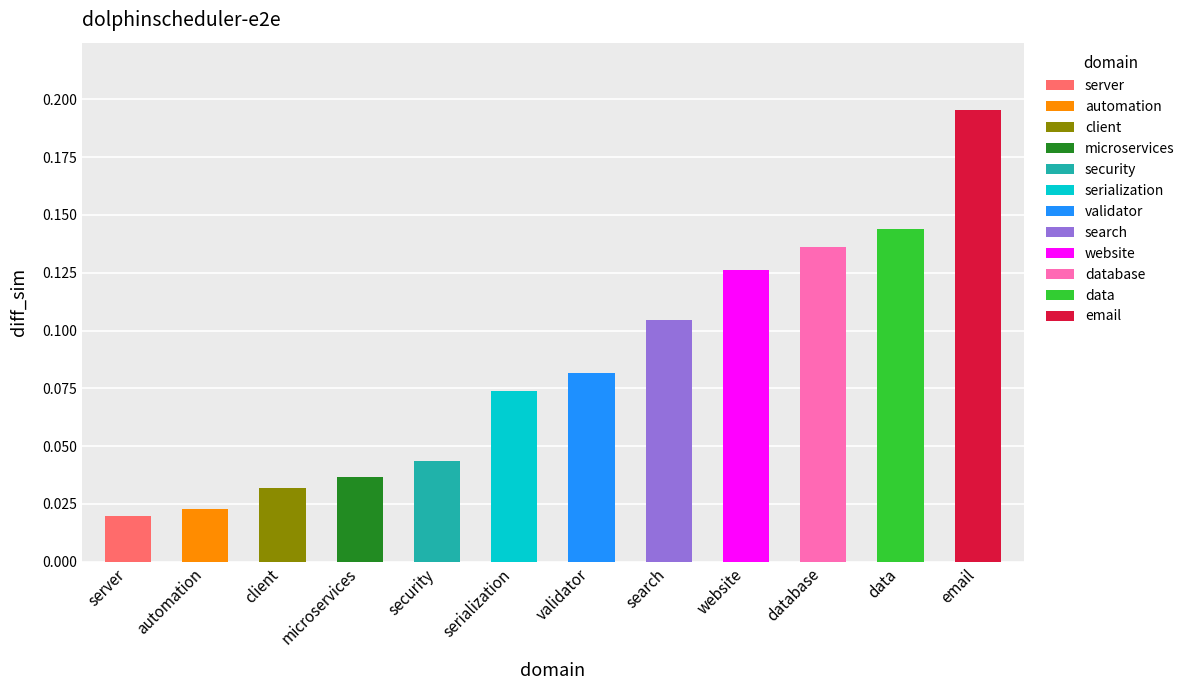

How many bars are there in total?

12